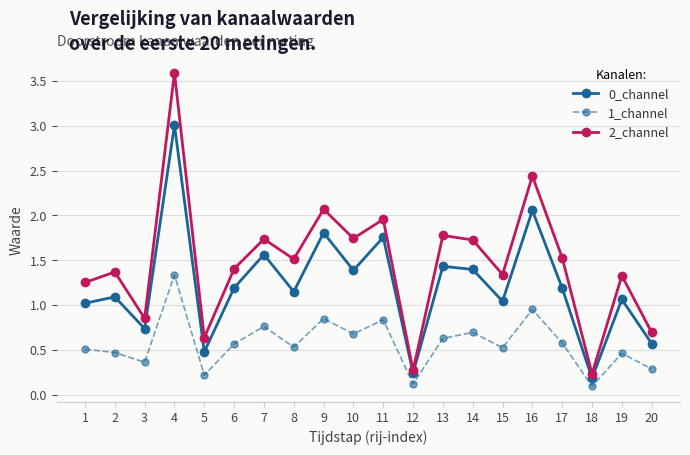

At 7, list the series in order from largest to smallest.

2_channel, 0_channel, 1_channel